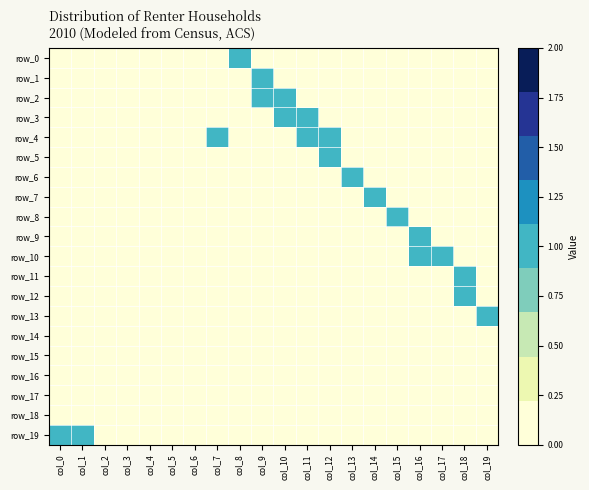

Reading left to right, what are all the values shown in this chart?

row_0: 0	0	0	0	0	0	0	0	1	0	0	0	0	0	0	0	0	0	0	0
row_1: 0	0	0	0	0	0	0	0	0	1	0	0	0	0	0	0	0	0	0	0
row_2: 0	0	0	0	0	0	0	0	0	1	1	0	0	0	0	0	0	0	0	0
row_3: 0	0	0	0	0	0	0	0	0	0	1	1	0	0	0	0	0	0	0	0
row_4: 0	0	0	0	0	0	0	1	0	0	0	1	1	0	0	0	0	0	0	0
row_5: 0	0	0	0	0	0	0	0	0	0	0	0	1	0	0	0	0	0	0	0
row_6: 0	0	0	0	0	0	0	0	0	0	0	0	0	1	0	0	0	0	0	0
row_7: 0	0	0	0	0	0	0	0	0	0	0	0	0	0	1	0	0	0	0	0
row_8: 0	0	0	0	0	0	0	0	0	0	0	0	0	0	0	1	0	0	0	0
row_9: 0	0	0	0	0	0	0	0	0	0	0	0	0	0	0	0	1	0	0	0
row_10: 0	0	0	0	0	0	0	0	0	0	0	0	0	0	0	0	1	1	0	0
row_11: 0	0	0	0	0	0	0	0	0	0	0	0	0	0	0	0	0	0	1	0
row_12: 0	0	0	0	0	0	0	0	0	0	0	0	0	0	0	0	0	0	1	0
row_13: 0	0	0	0	0	0	0	0	0	0	0	0	0	0	0	0	0	0	0	1
row_14: 0	0	0	0	0	0	0	0	0	0	0	0	0	0	0	0	0	0	0	0
row_15: 0	0	0	0	0	0	0	0	0	0	0	0	0	0	0	0	0	0	0	0
row_16: 0	0	0	0	0	0	0	0	0	0	0	0	0	0	0	0	0	0	0	0
row_17: 0	0	0	0	0	0	0	0	0	0	0	0	0	0	0	0	0	0	0	0
row_18: 0	0	0	0	0	0	0	0	0	0	0	0	0	0	0	0	0	0	0	0
row_19: 1	1	0	0	0	0	0	0	0	0	0	0	0	0	0	0	0	0	0	0